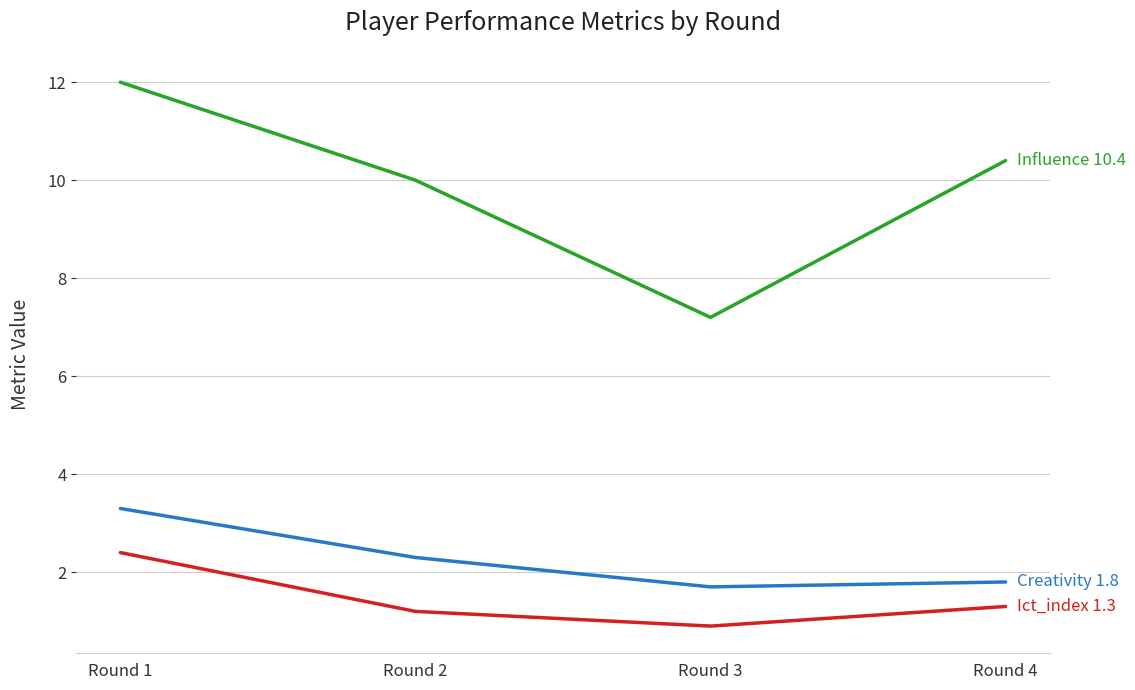

Which label corresponds to the smallest value in the chart?

Round 3